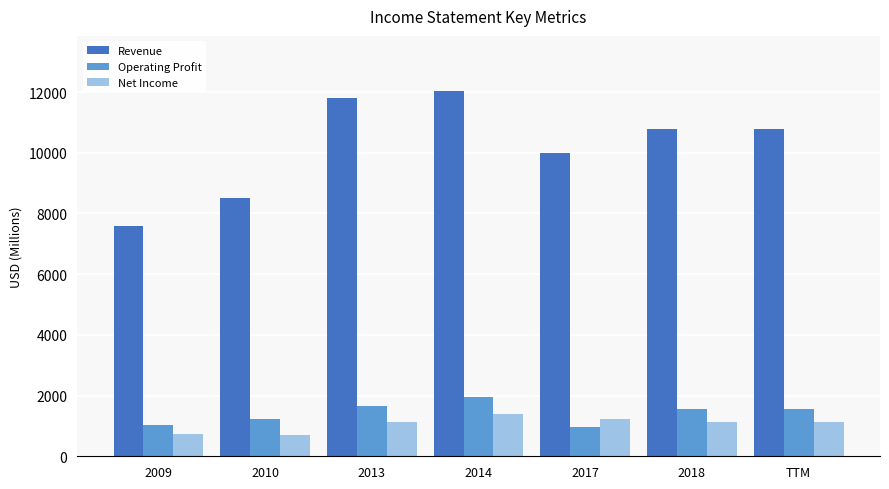

What is the highest value of the Revenue series?

12045